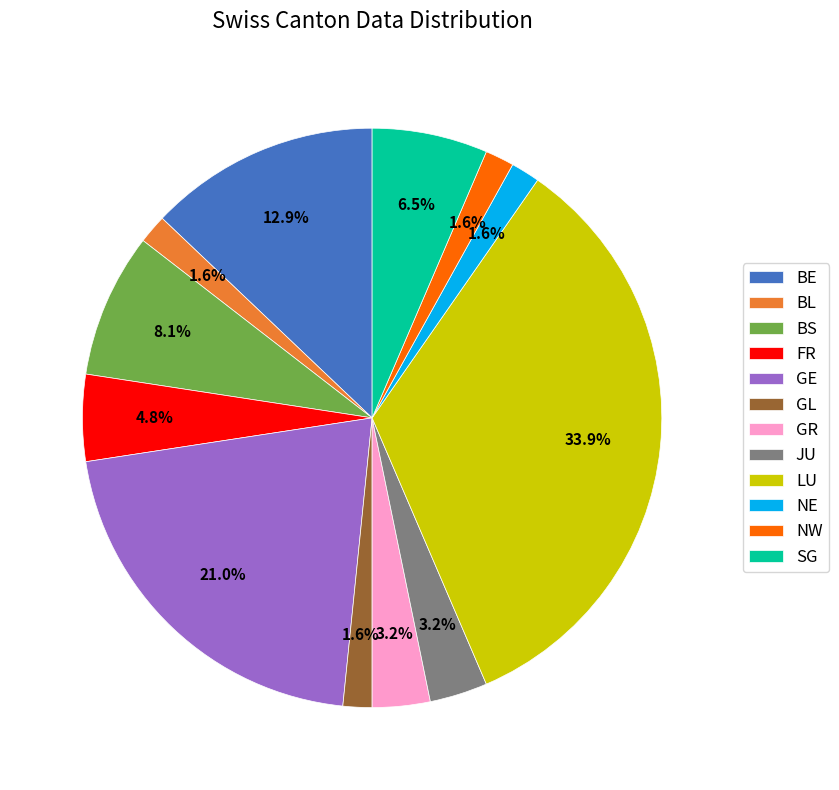

What is the largest slice in the pie chart?

LU